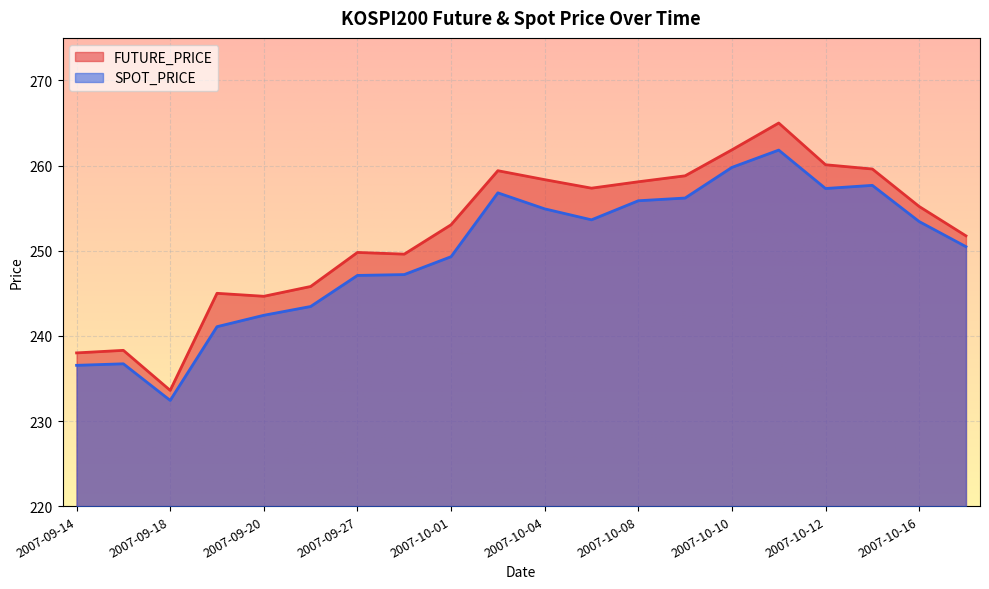

True or false: FUTURE_PRICE and SPOT_PRICE intersect in this chart.

False